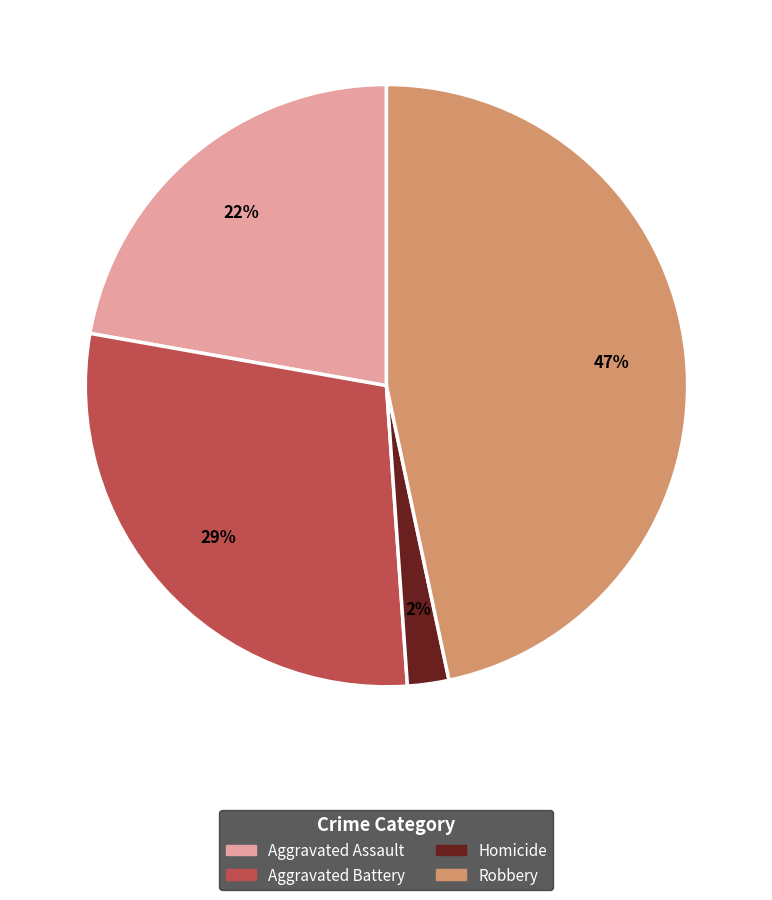

To the nearest percent, what is the average slice percentage?

25%